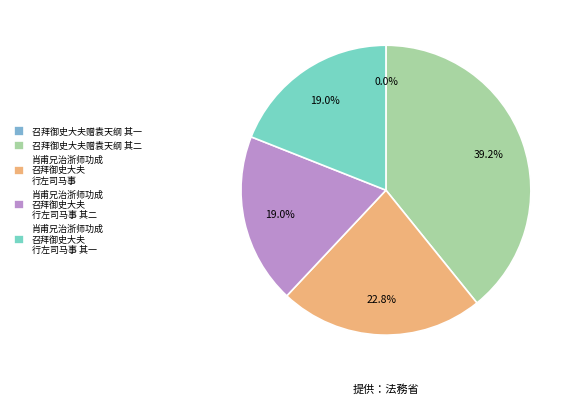

What percentage is NOT represented by 肖甫兄治浙师功成 召拜御史大夫 行左司马事?

77.2%